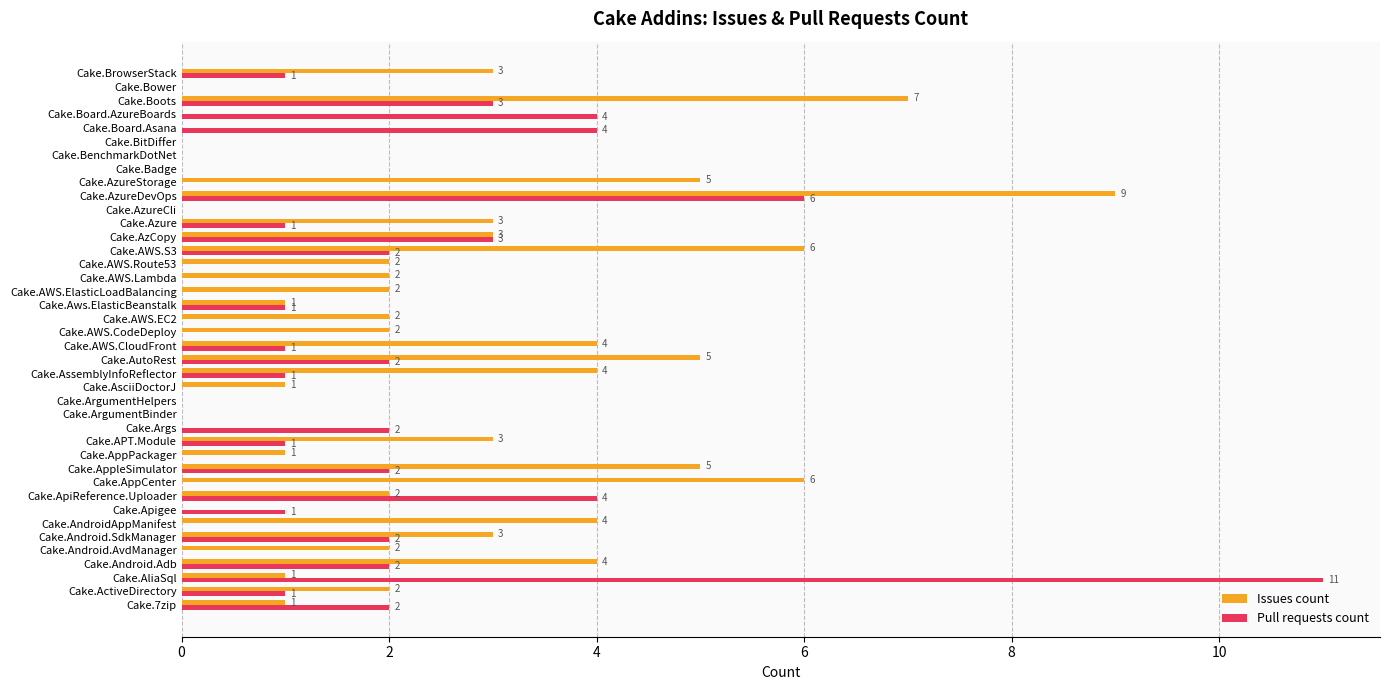

What are all the series names shown in the legend?

Issues count, Pull requests count